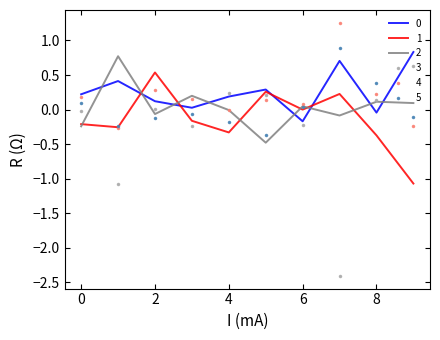

Which series has the widest spread of values?

3